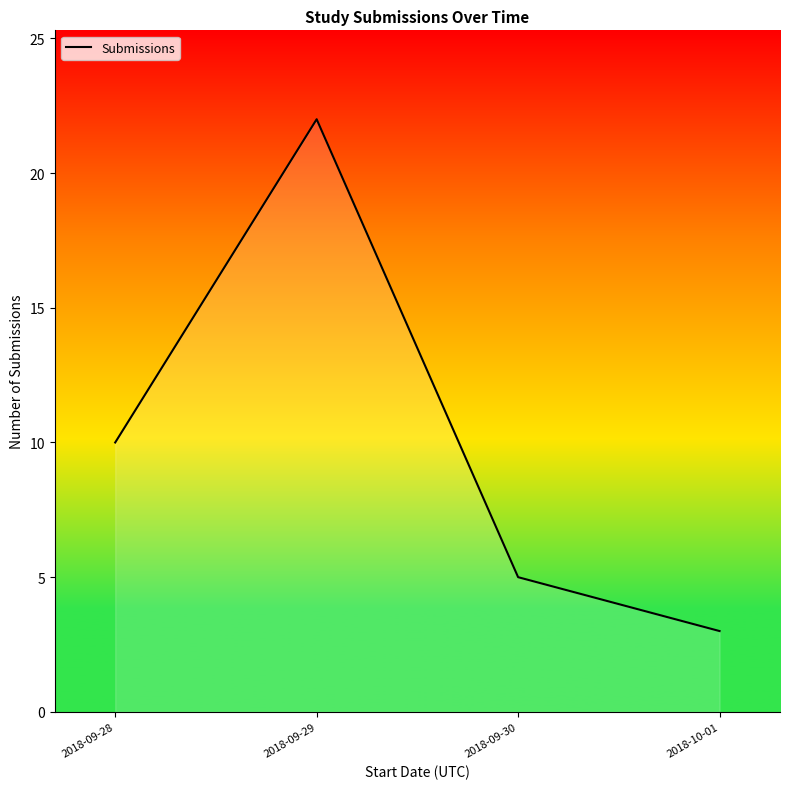

How many lines are shown in the chart?

1